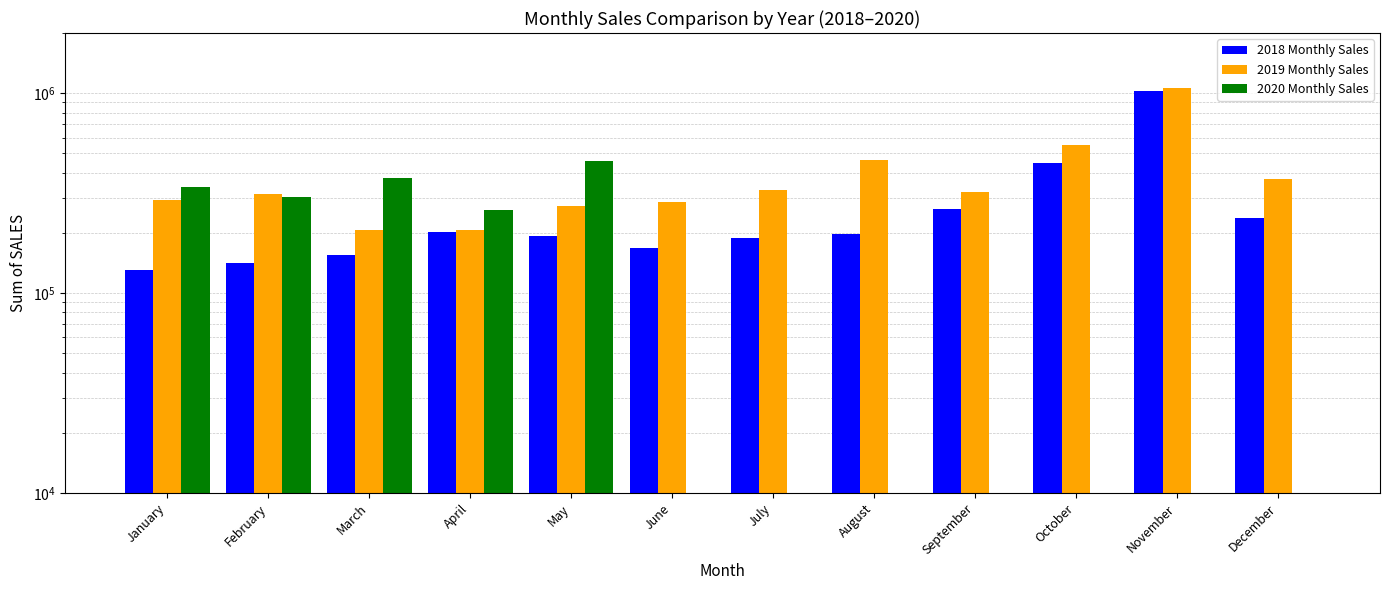

Rank the series by their average value, from lowest to highest.

2020 Monthly Sales, 2018 Monthly Sales, 2019 Monthly Sales